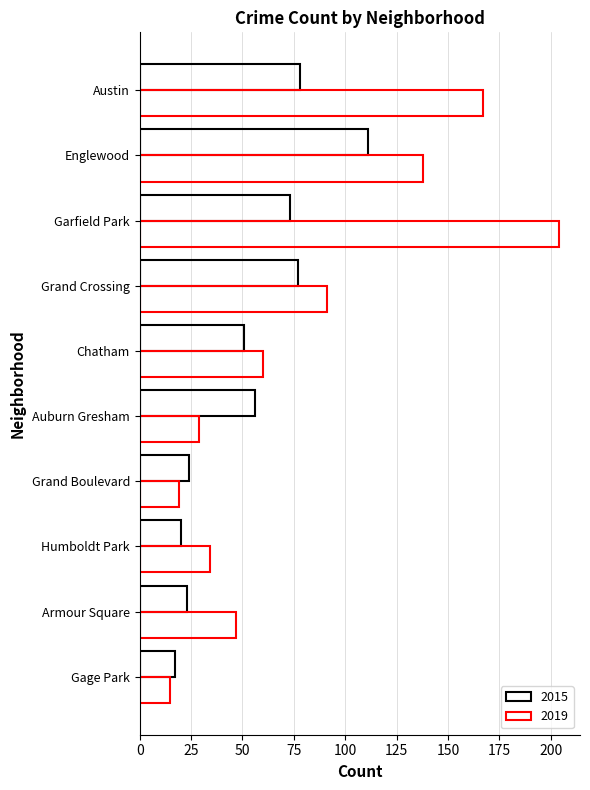

Which series has the largest total across all categories?

2019